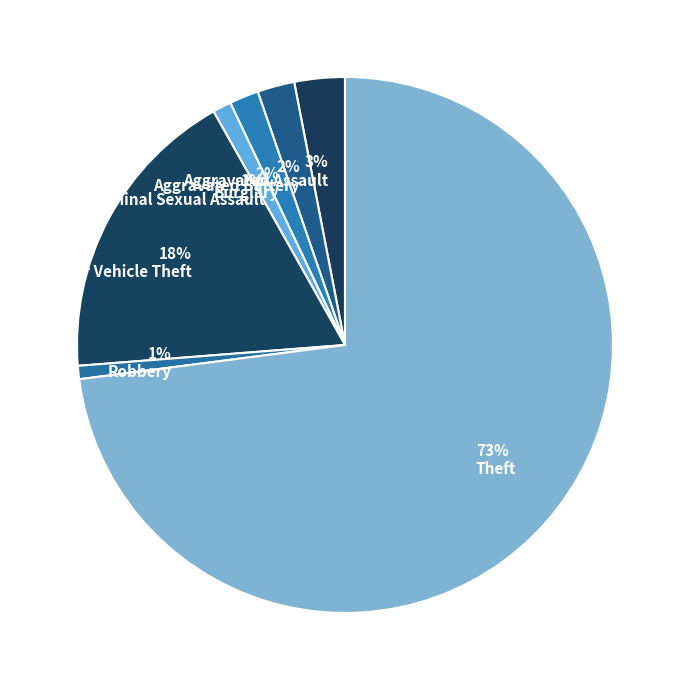

What percentage is NOT represented by Robbery?

99.2%